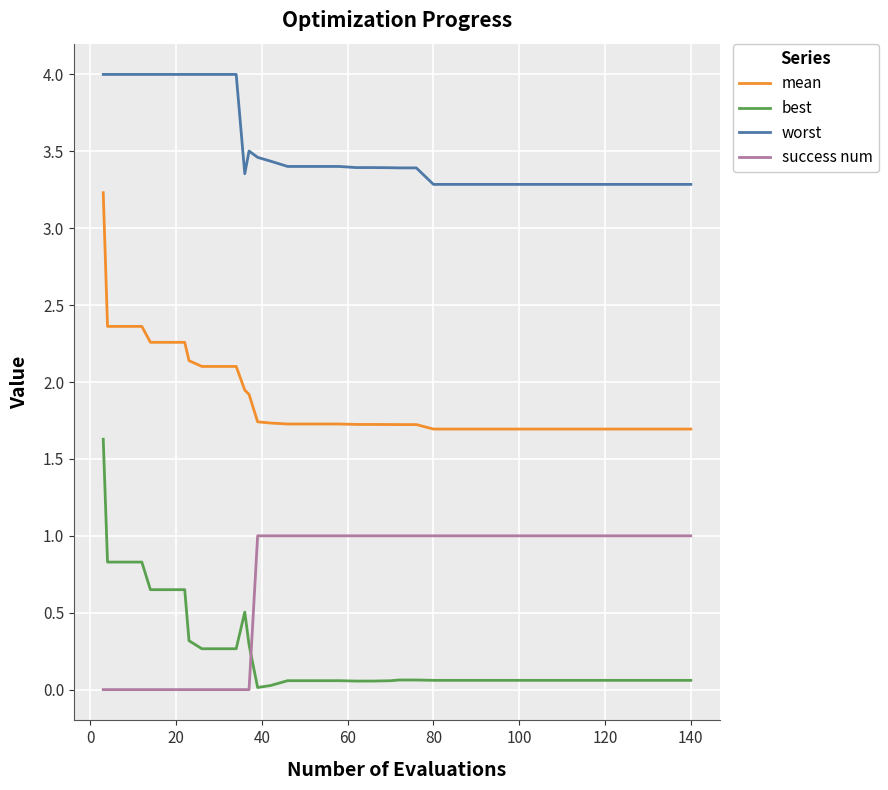

Rank the series by their maximum value, from highest to lowest.

worst, mean, best, success num